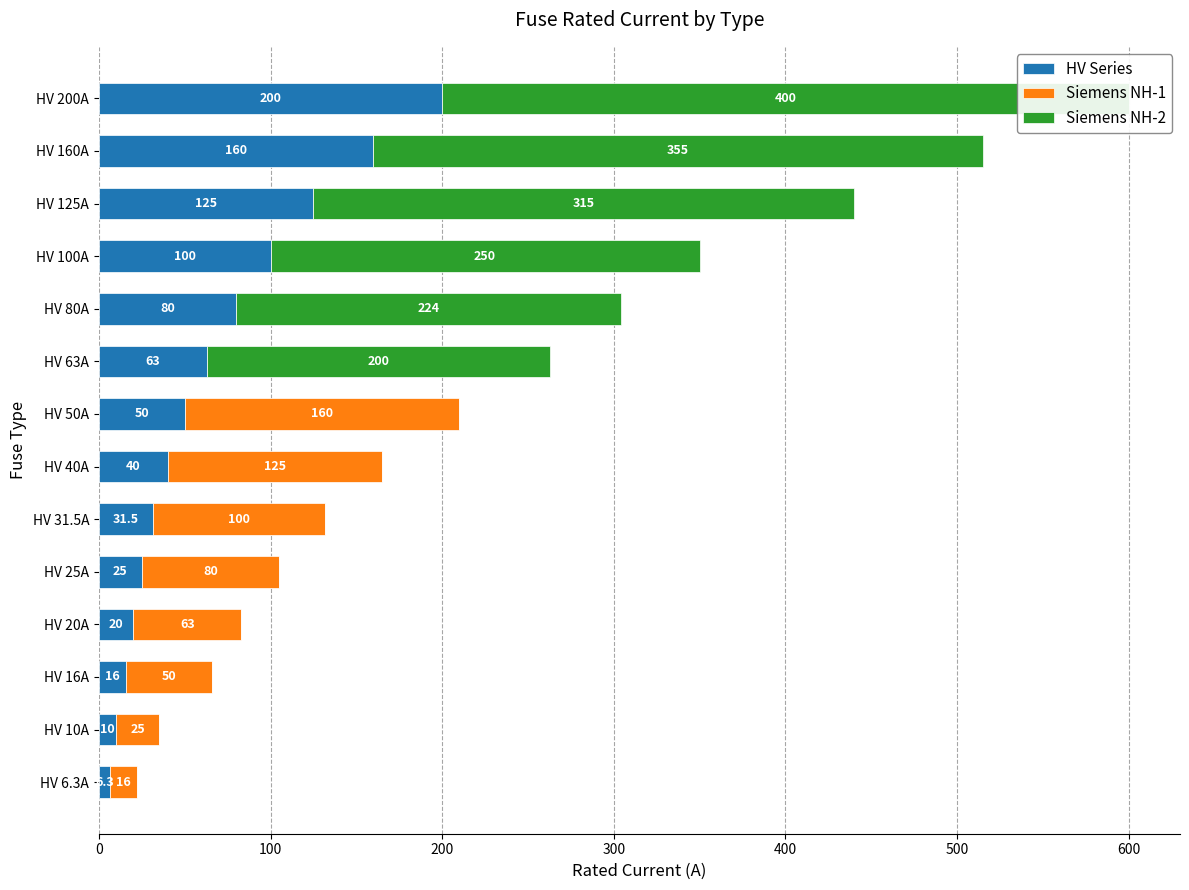

True or false: Siemens NH-2 has a value of 266.5 at HV 40A.

False